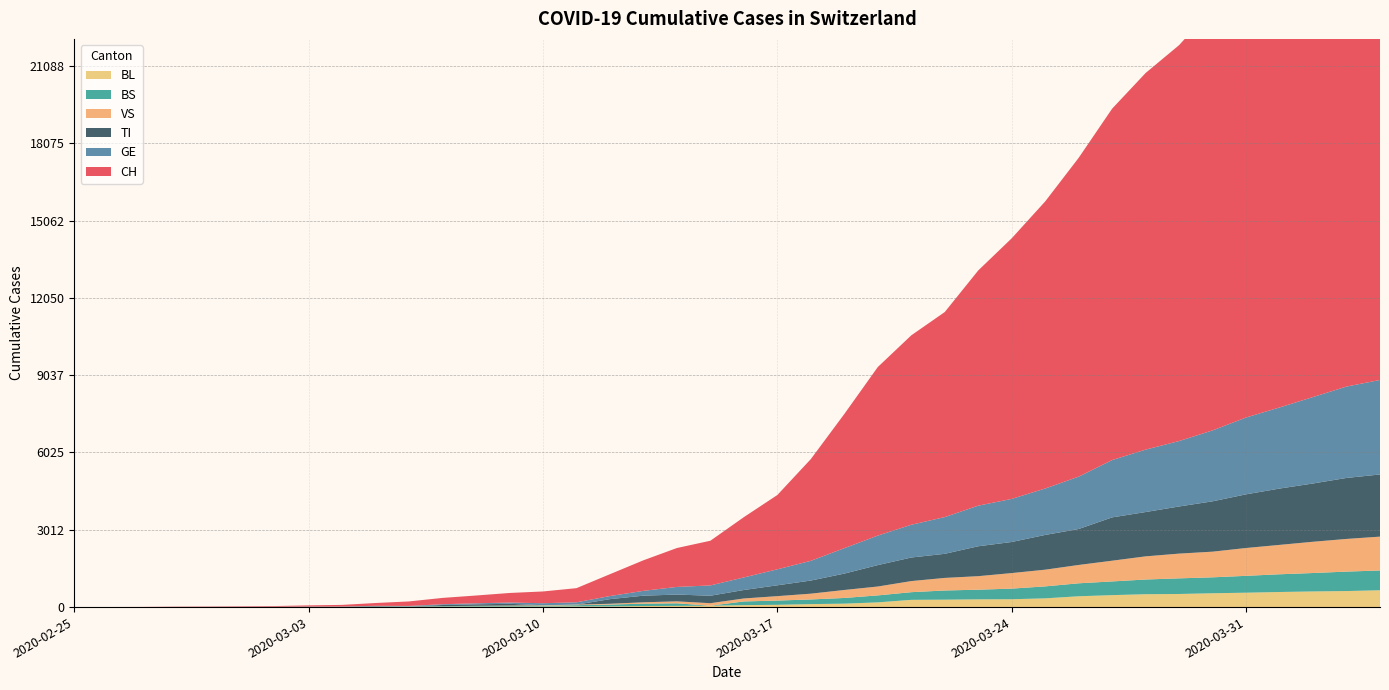

Reading right to left, extract all data points from this chart.

CH: 21088	20482	19564	18455	17435	16455	15429	14677	13695	12424	11188	10156	9167	7990	7382	6569	5229	3965	2896	2350	1742	1516	1191	852	551	458	373	303	247	176	109	63	46	26	20	14	11	4	2	1
GE: 3683	3561	3369	3161	2994	2764	2550	2433	2234	2041	1809	1679	1582	1432	1276	1150	991	769	623	490	401	298	188	121	90	79	49	40	30	18	13	9	9	7	7	5	3	1	1	0
BS: 771	758	718	691	657	621	609	573	534	505	466	414	376	358	299	272	222	182	165	144	0	100	92	73	49	33	28	24	21	15	8	3	3	1	1	1	1	1	0	0
BL: 656	625	610	588	561	539	511	502	466	422	341	306	302	289	282	184	134	116	89	76	54	47	42	26	26	22	20	19	15	6	6	2	2	2	2	2	1	0	0	0
VS: 1319	1273	1218	1145	1085	1000	964	902	808	715	651	606	527	490	433	346	311	225	173	116	98	76	53	30	22	17	12	7	0	6	5	4	3	3	0	1	1	0	0	0
TI: 2422	2377	2271	2195	2091	1962	1837	1727	1688	1401	1354	1211	1165	939	918	834	638	511	422	330	291	265	258	180	0	0	68	58	45	0	18	5	4	2	0	0	0	0	0	1